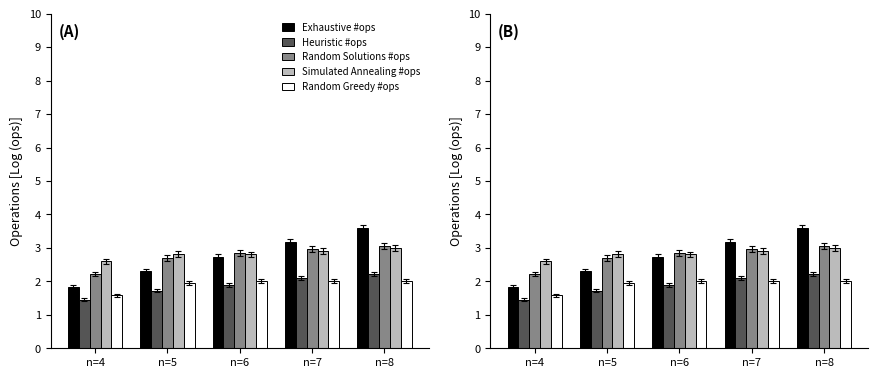

Count the Random Greedy #ops values in the range 1 to 2.

5